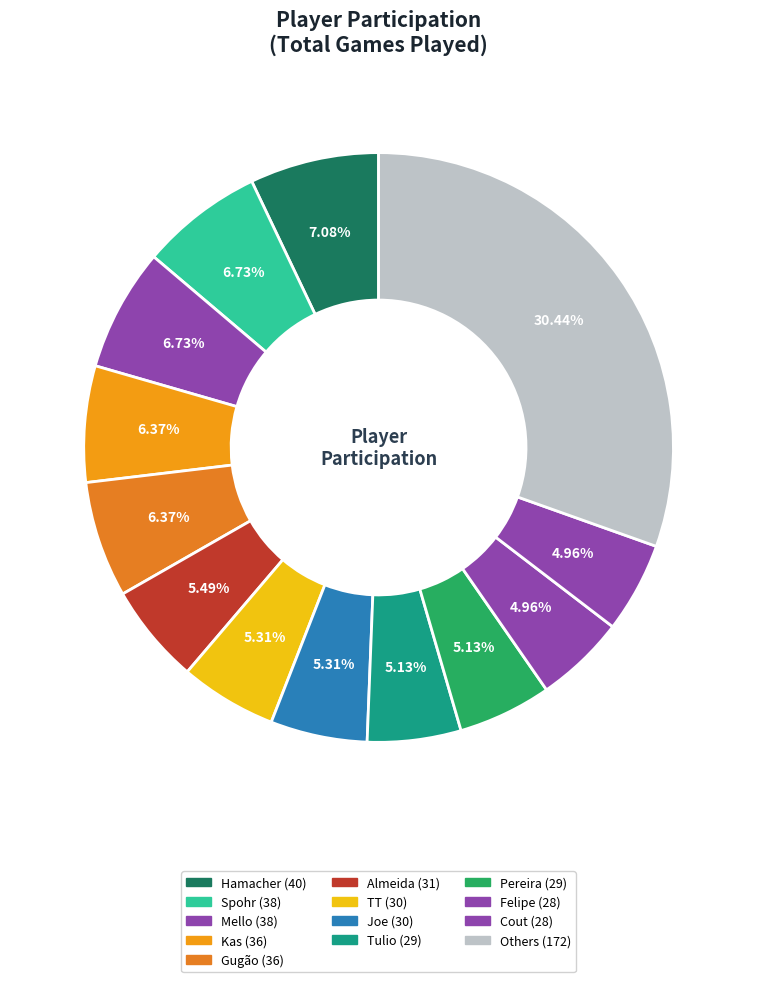

How many segments does this pie chart have?

13